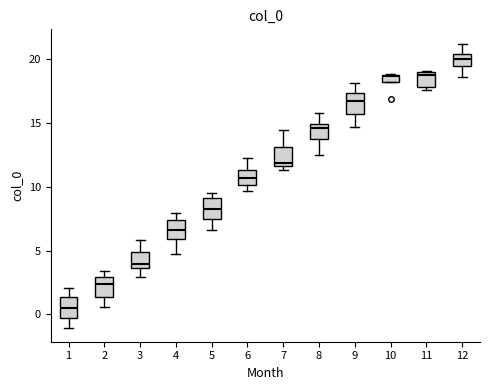

Where does the upper whisker of the box at x = 3 end on the y-axis? The values are not printed on the chart, so give them approximately, as read against the axis.

6.0